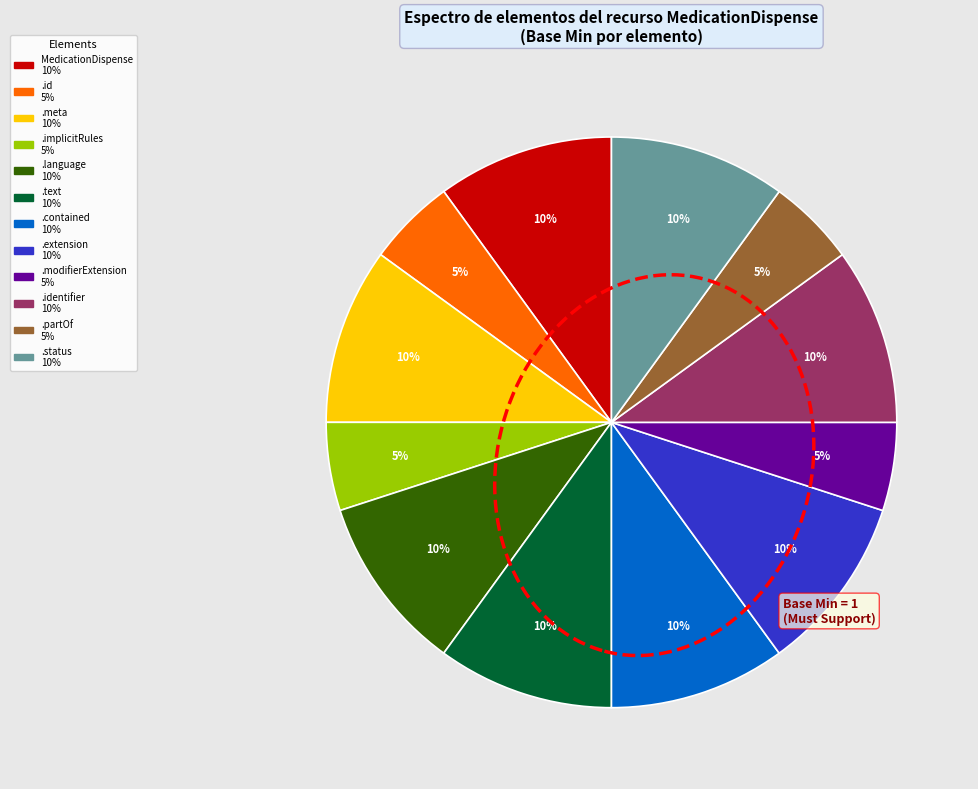

Does any single category account for the majority?

No